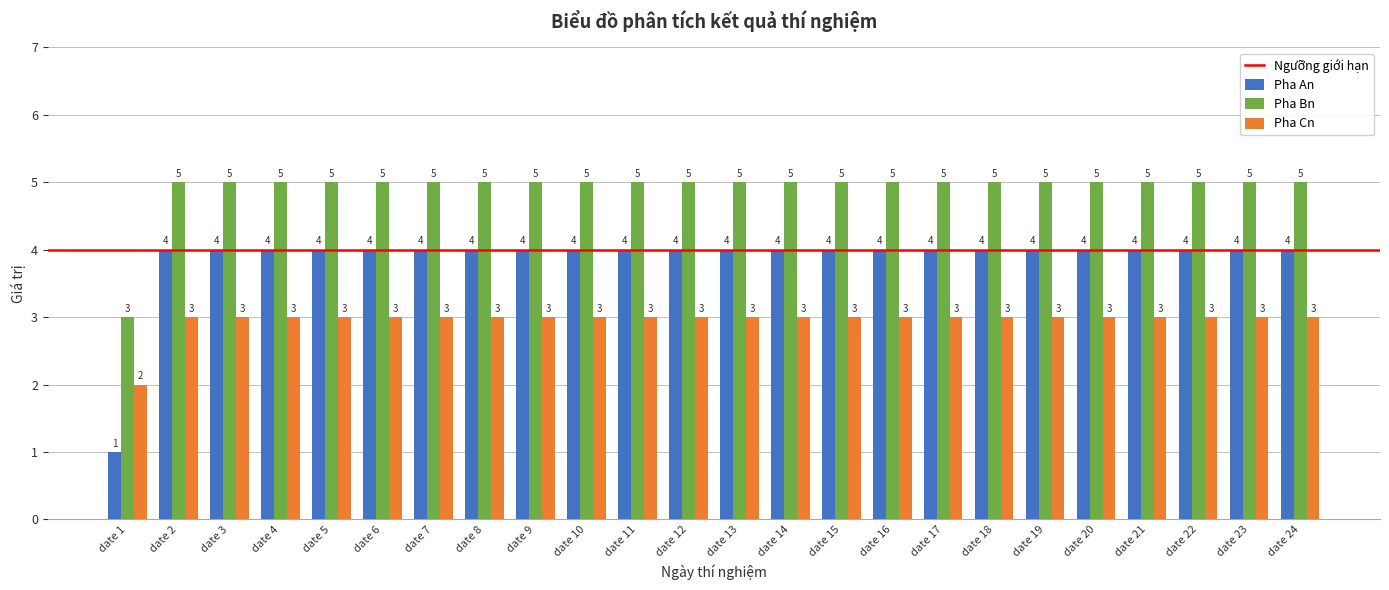

Where is Pha An nearest to the value 2?

date 1